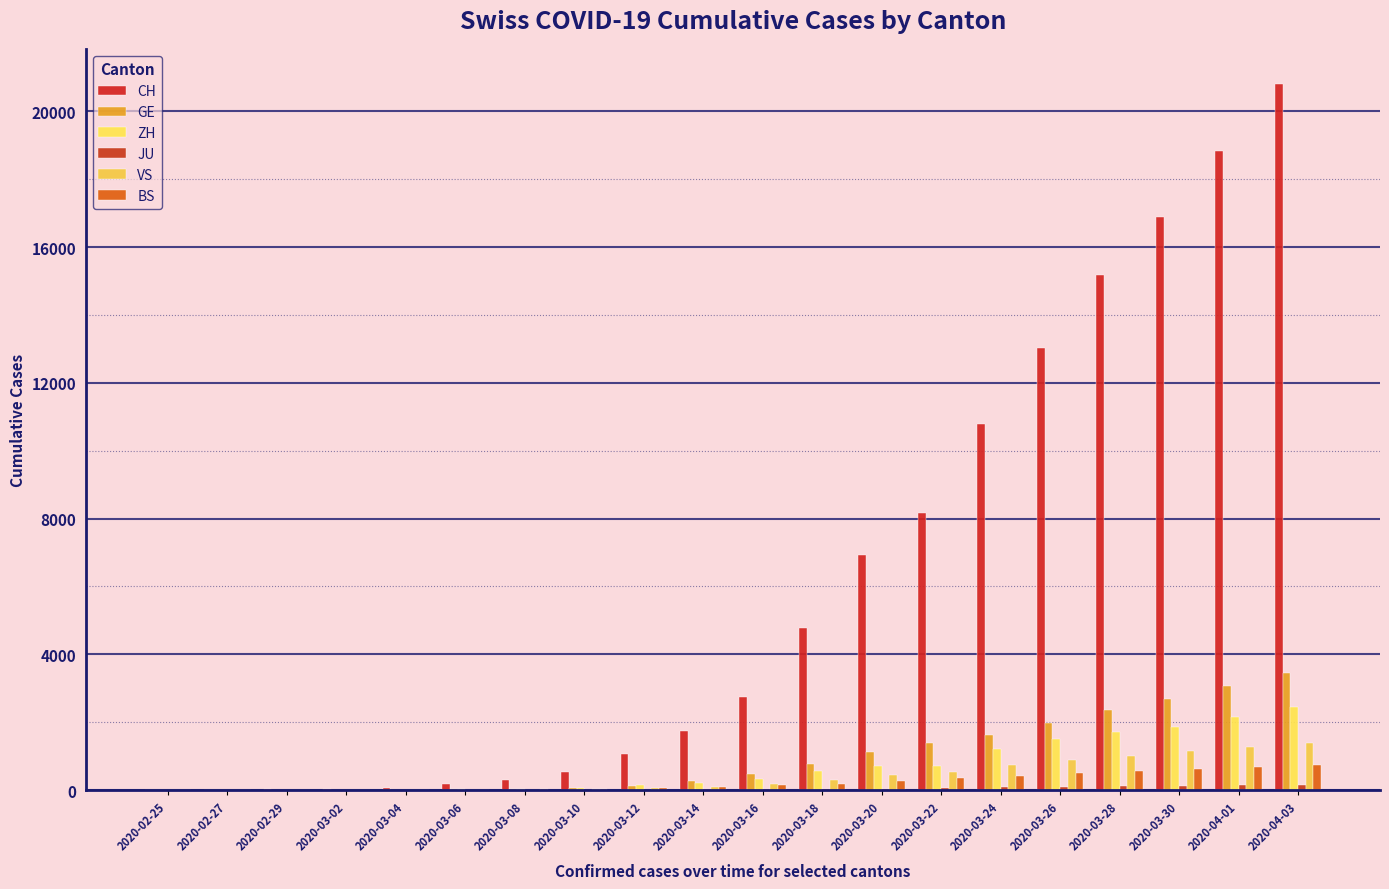

Are the bars grouped side by side (vs. stacked)?

Yes